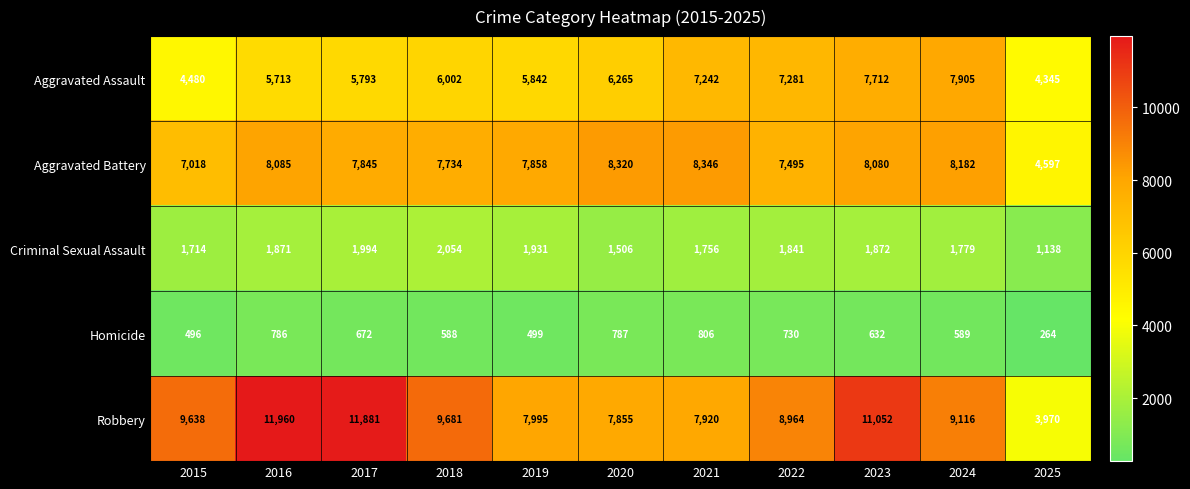

What is the sum of the Homicide values at 2023 and 2021?

1438